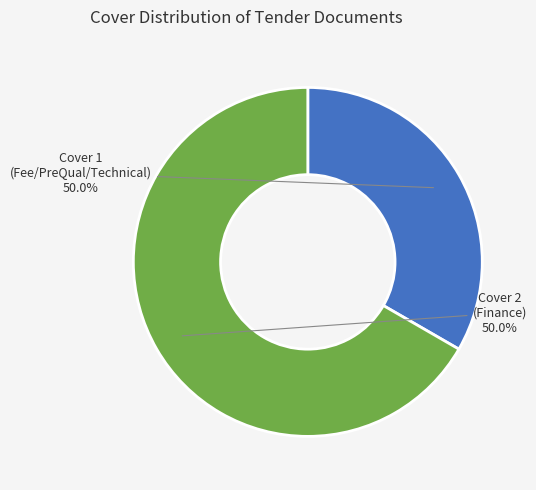

True or false: Cover 2 accounts for 67% of the total.

True